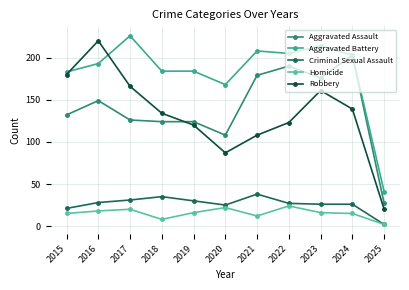

What are all the series names shown in the legend?

Aggravated Assault, Aggravated Battery, Criminal Sexual Assault, Homicide, Robbery